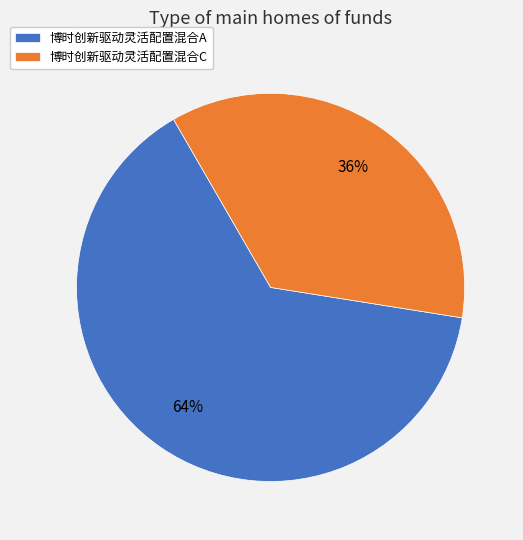

Is the sum of 博时创新驱动灵活配置混合C and 博时创新驱动灵活配置混合A greater than half?

Yes